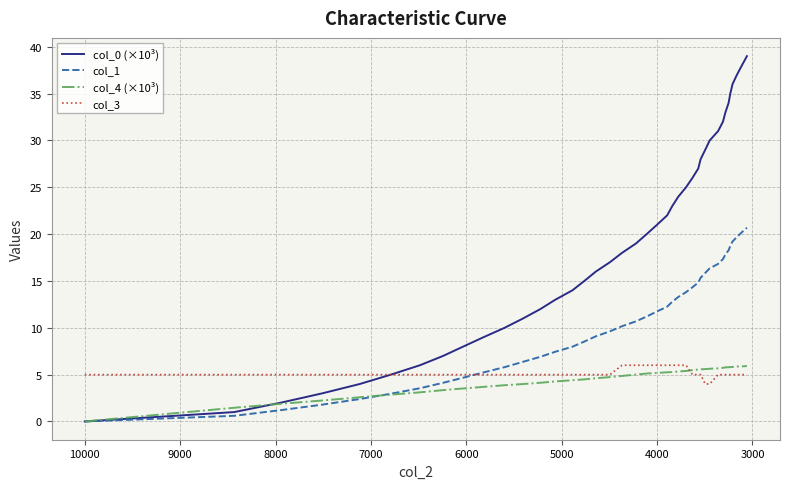

Is the value of col_0 (×10³) at 20 greater than the value of col_3 at 38?

Yes